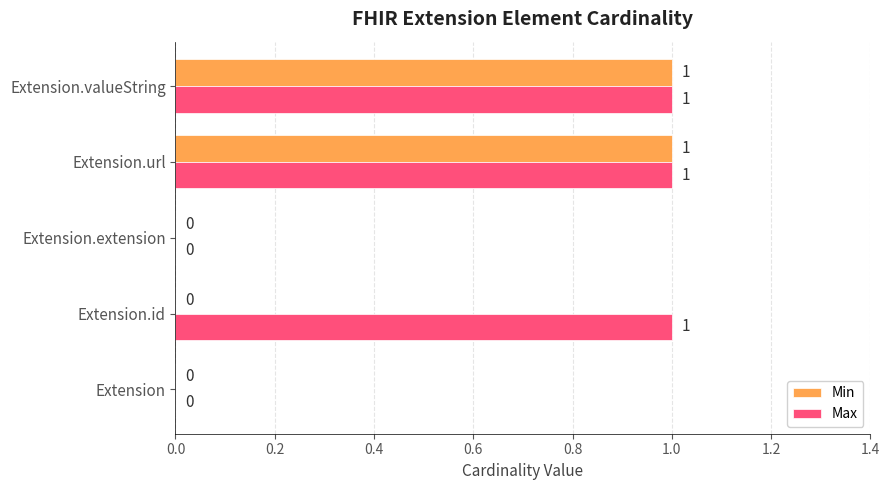

The value of Max at Extension.extension is 0. True or false?

True